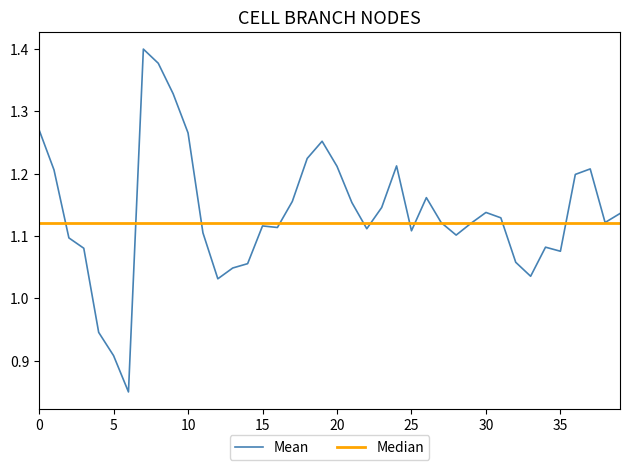

List the series in order of their peak value, lowest first.

Median, Mean